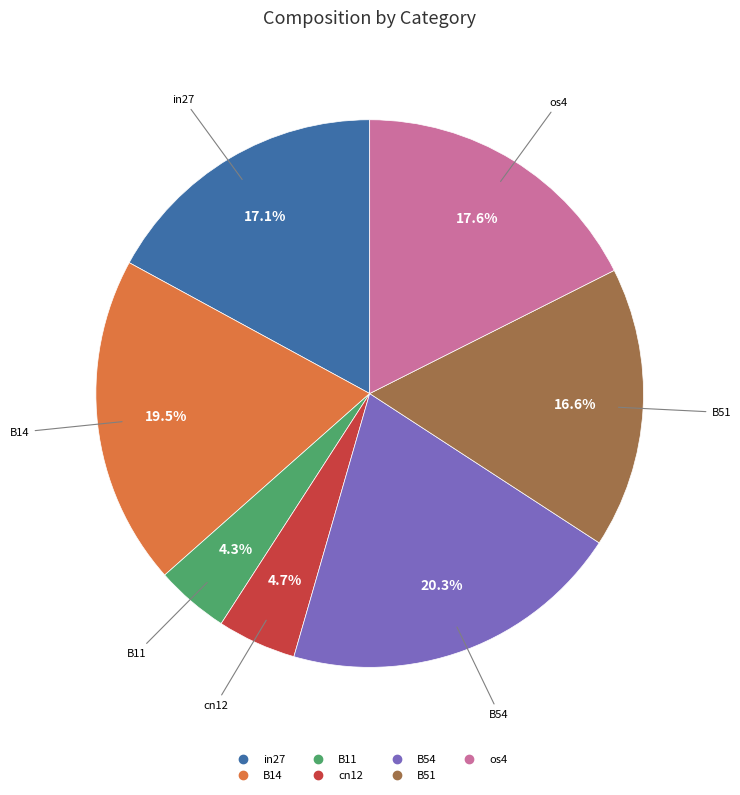

To the nearest percent, what is the difference between the largest and smallest slice percentages?

16%